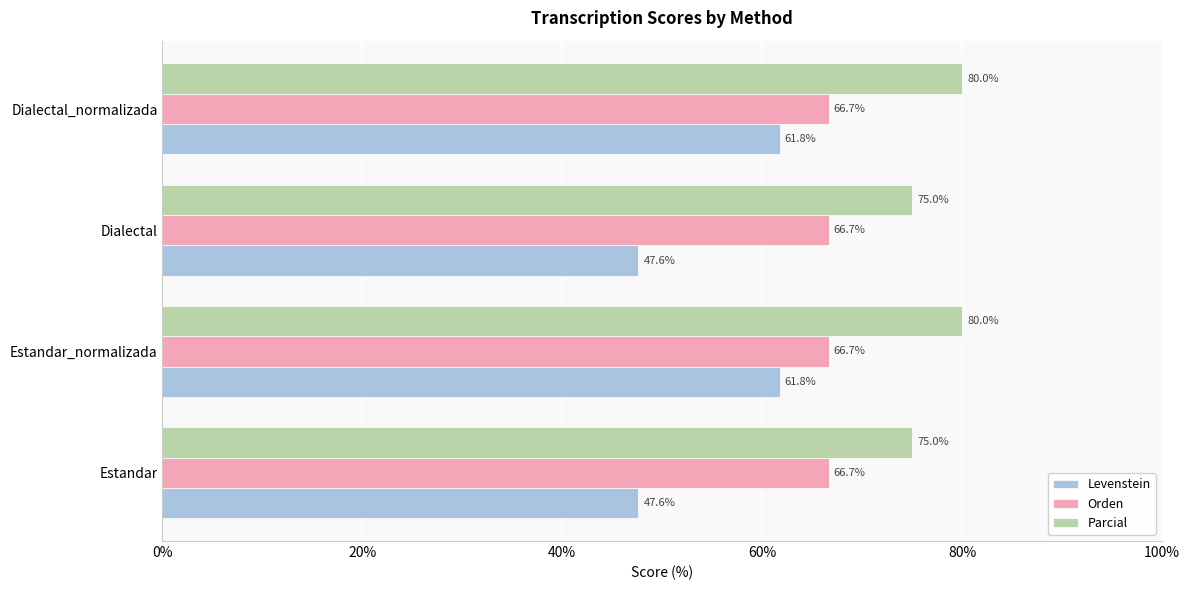

What is the smallest value displayed?

47.6